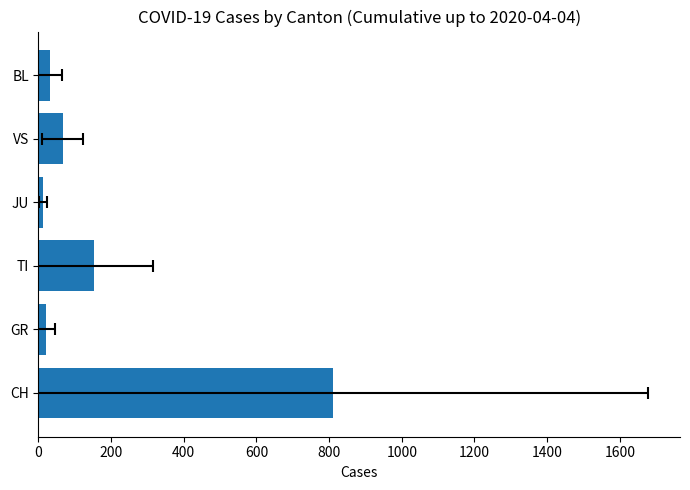

How many values exceed 66?

3